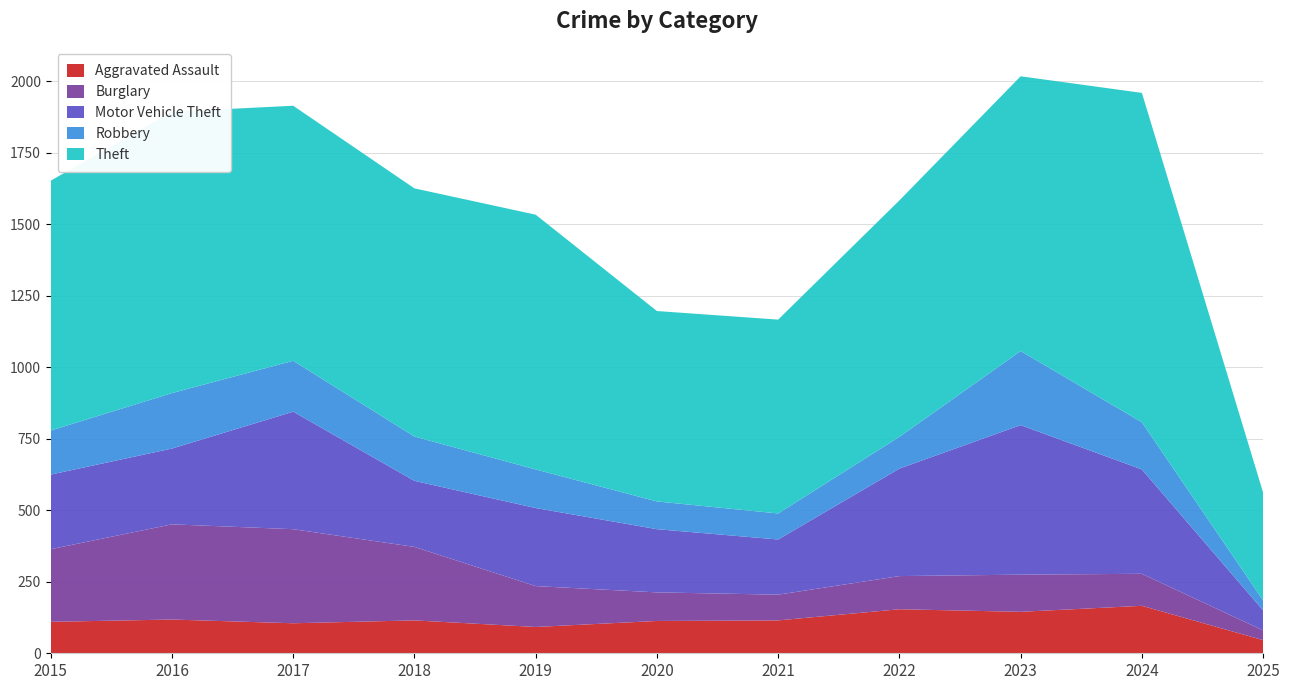

Reading right to left, list all the values displayed in this chart.

Aggravated Assault: 46	166	145	154	115	113	92	115	105	118	110
Burglary: 34	112	130	116	90	100	143	257	329	333	254
Motor Vehicle Theft: 70	365	523	376	193	221	273	231	411	265	261
Robbery: 35	165	259	111	91	97	135	155	178	194	154
Theft: 377	1152	961	827	678	666	891	868	892	984	874